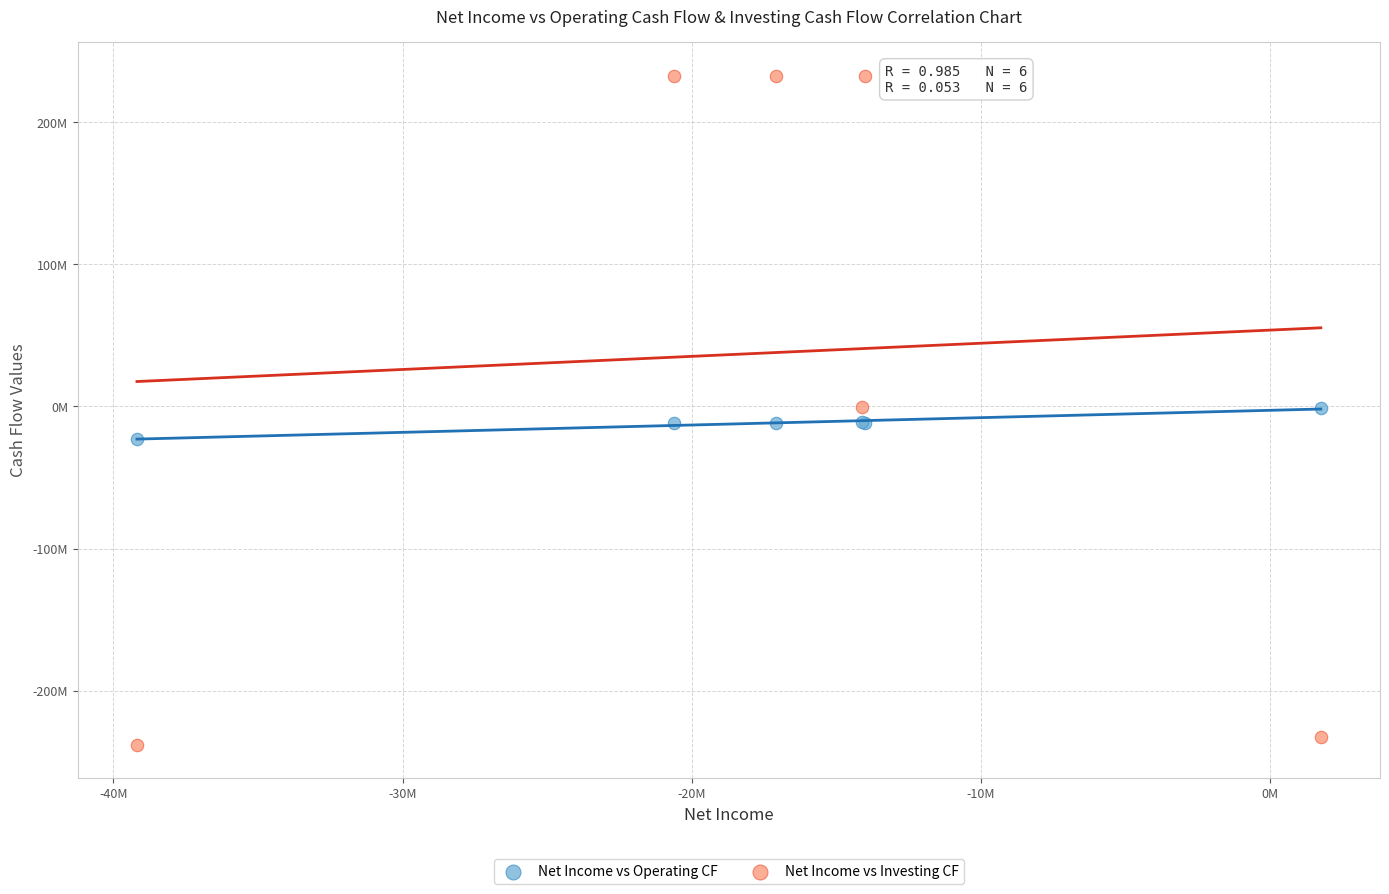

What are all the series names shown in the legend?

Net Income vs Operating CF, Net Income vs Investing CF